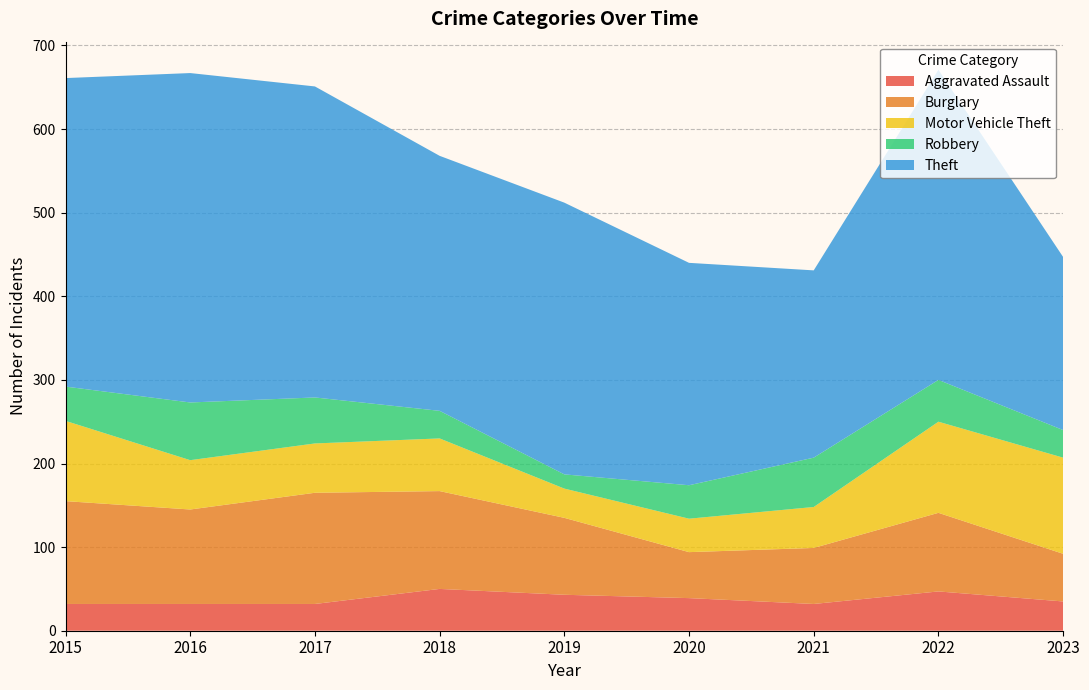

Reading left to right, list all the values displayed in this chart.

Aggravated Assault: 32	32	32	50	43	39	32	47	35
Burglary: 123	113	133	117	92	55	67	94	57
Motor Vehicle Theft: 96	59	59	63	35	40	49	109	115
Robbery: 41	69	55	33	17	40	59	50	33
Theft: 369	394	372	305	325	266	224	371	207